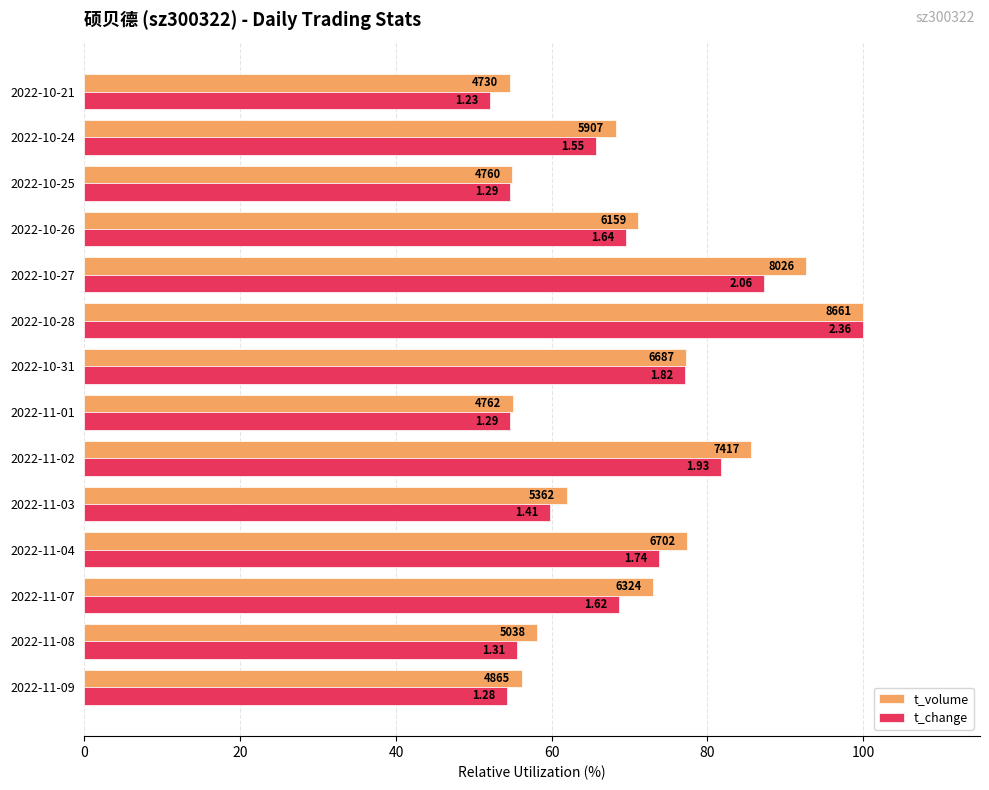

What are all the series names shown in the legend?

t_volume, t_change